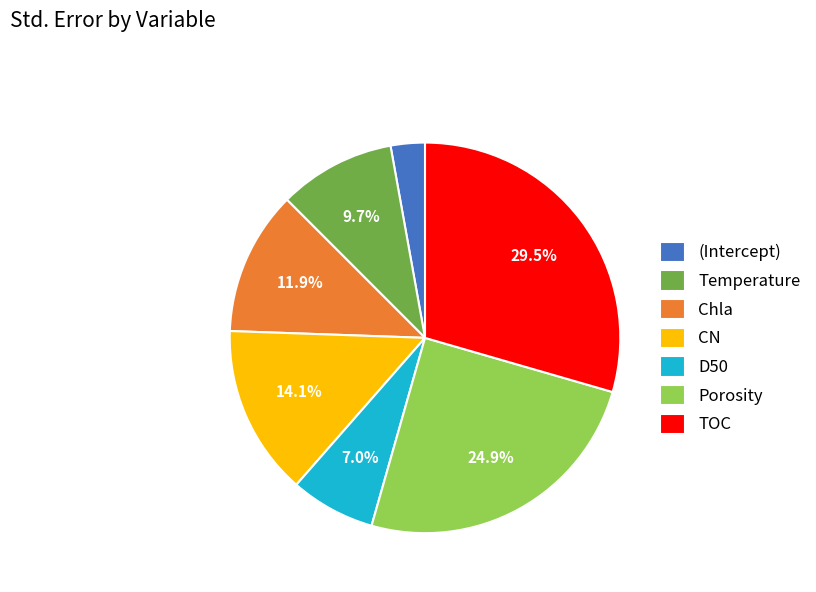

Rank the categories by value from lowest to highest.

(Intercept), D50, Temperature, Chla, CN, Porosity, TOC